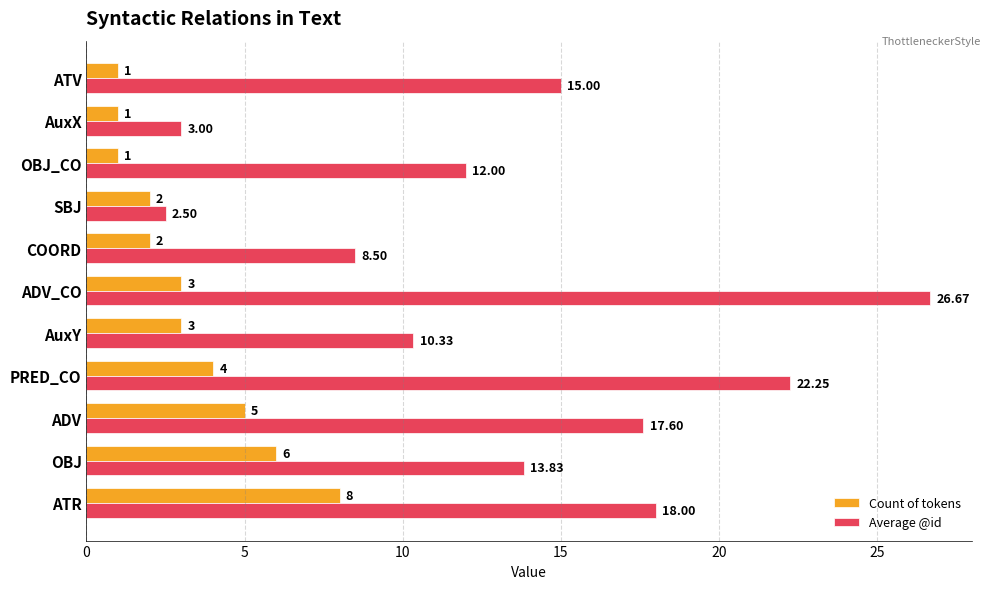

Which category has the highest value in the Average @id series?

ADV_CO